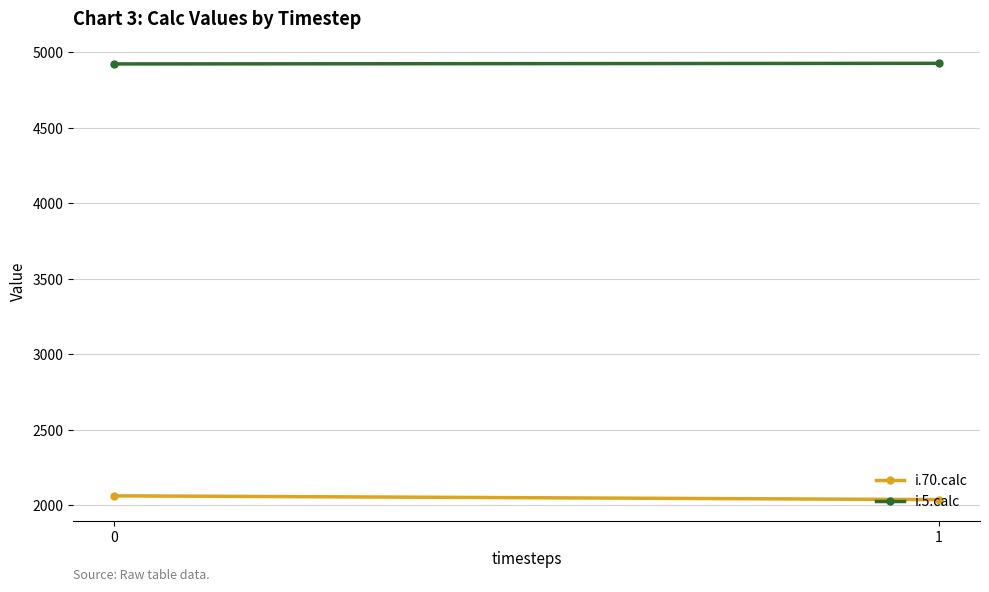

Rank the series by their average value, from highest to lowest.

i.5.calc, i.70.calc